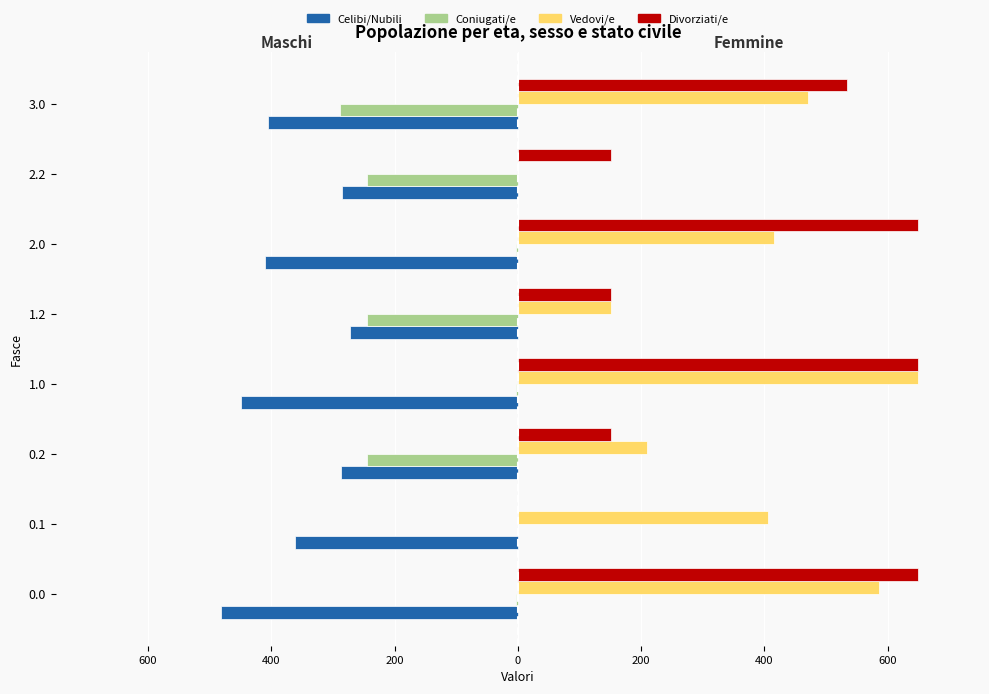

What are all the series names shown in the legend?

Celibi/Nubili, Coniugati/e, Vedovi/e, Divorziati/e